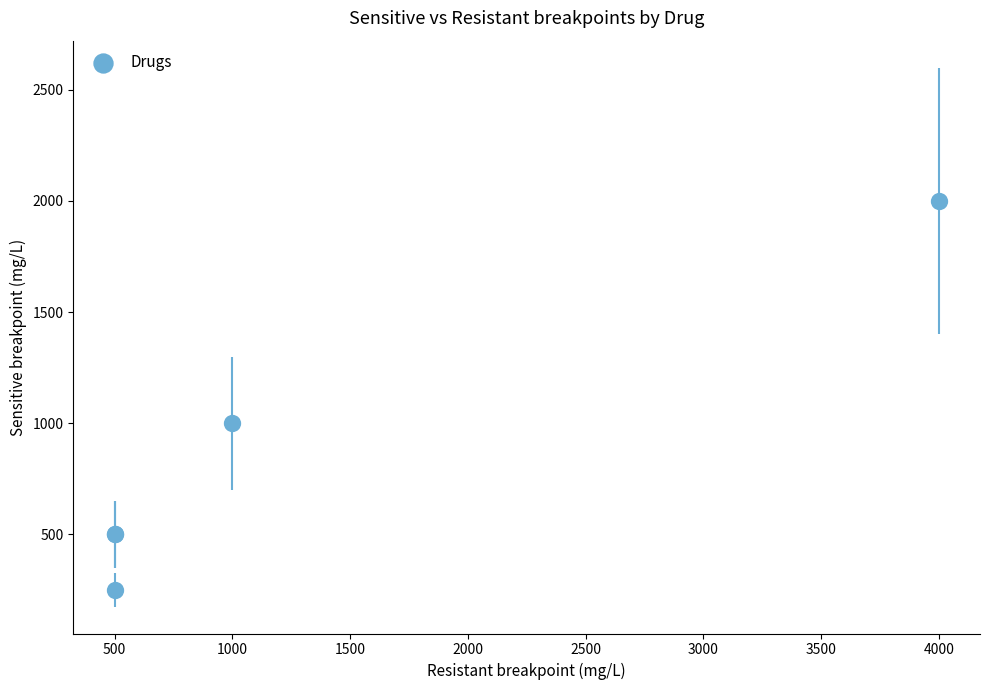

What Y value in the scatter plot is closest to 1125?

1000